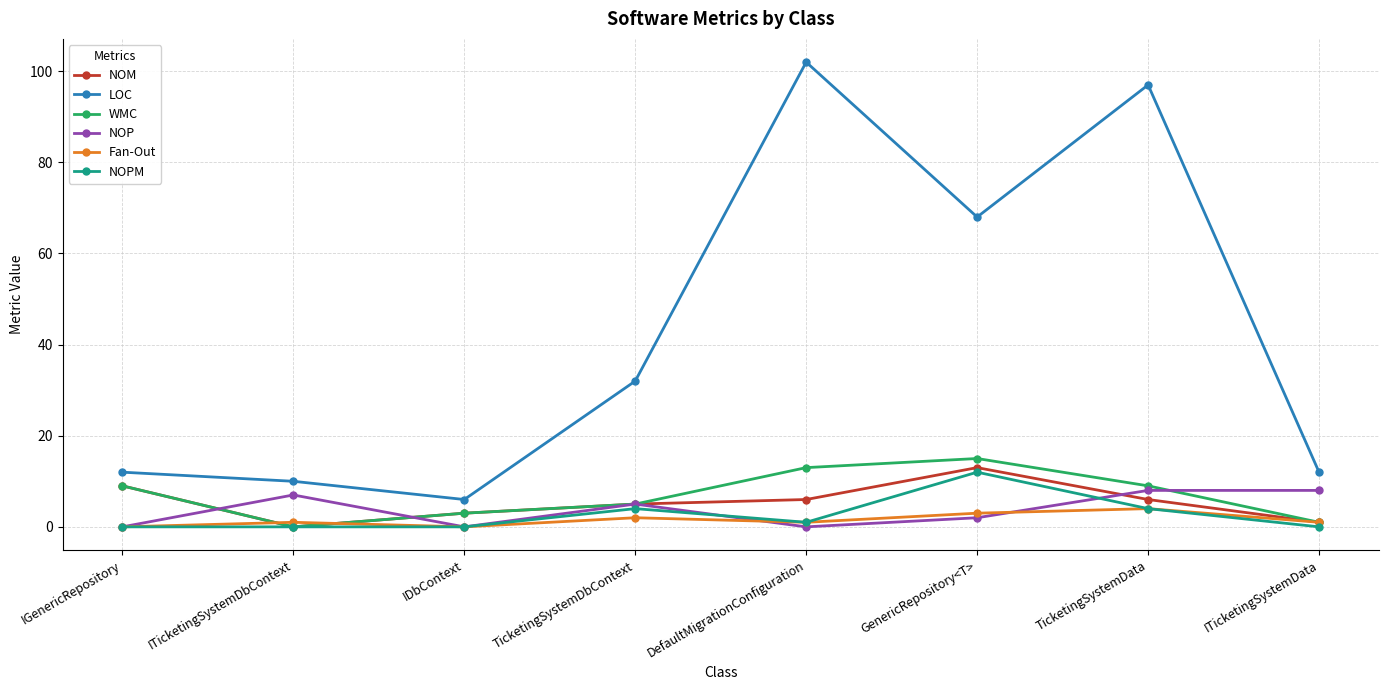

Reading right to left, list all the values displayed in this chart.

NOM: 1	6	13	6	5	3	0	9
LOC: 12	97	68	102	32	6	10	12
WMC: 1	9	15	13	5	3	0	9
NOP: 8	8	2	0	5	0	7	0
Fan-Out: 1	4	3	1	2	0	1	0
NOPM: 0	4	12	1	4	0	0	0